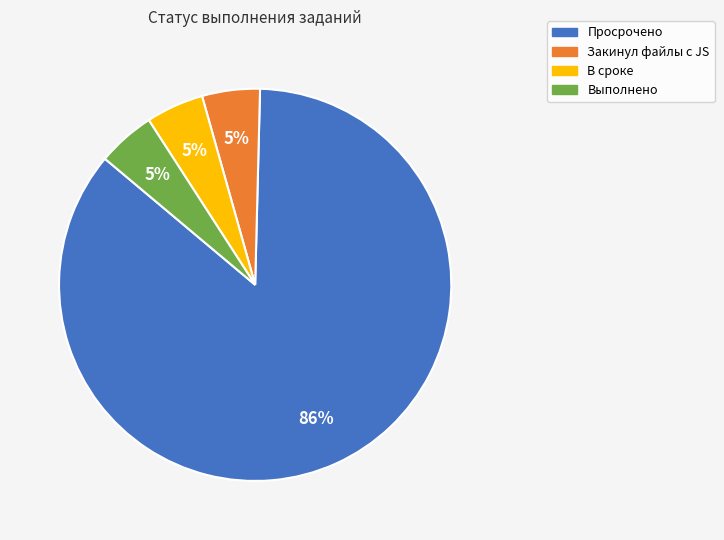

To the nearest percent, what is the combined percentage of Выполнено and Закинул файлы с JS?

10%